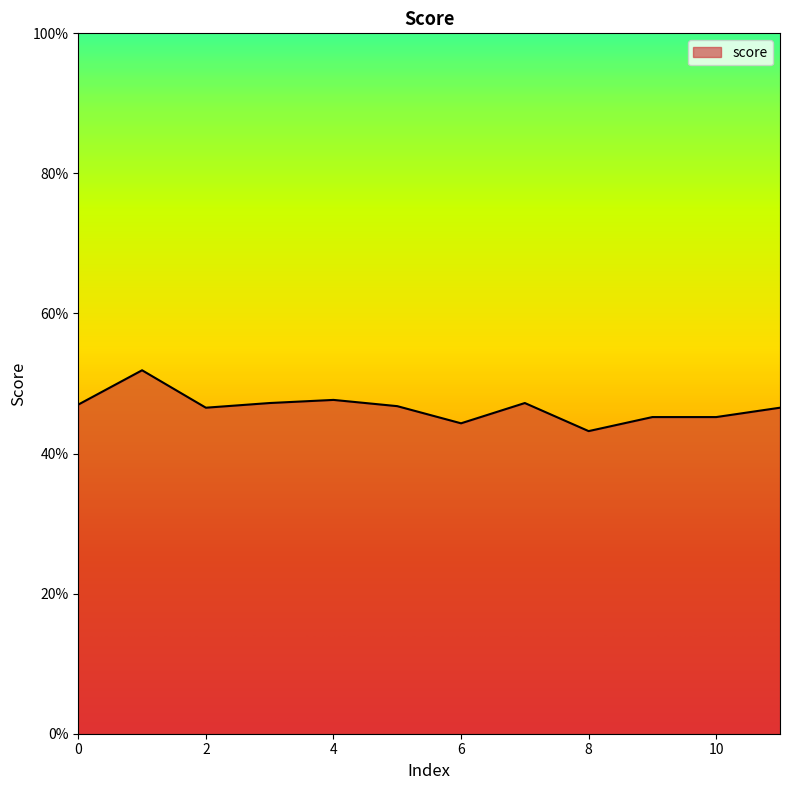

True or false: the data has more than 1 interior local peaks.

True